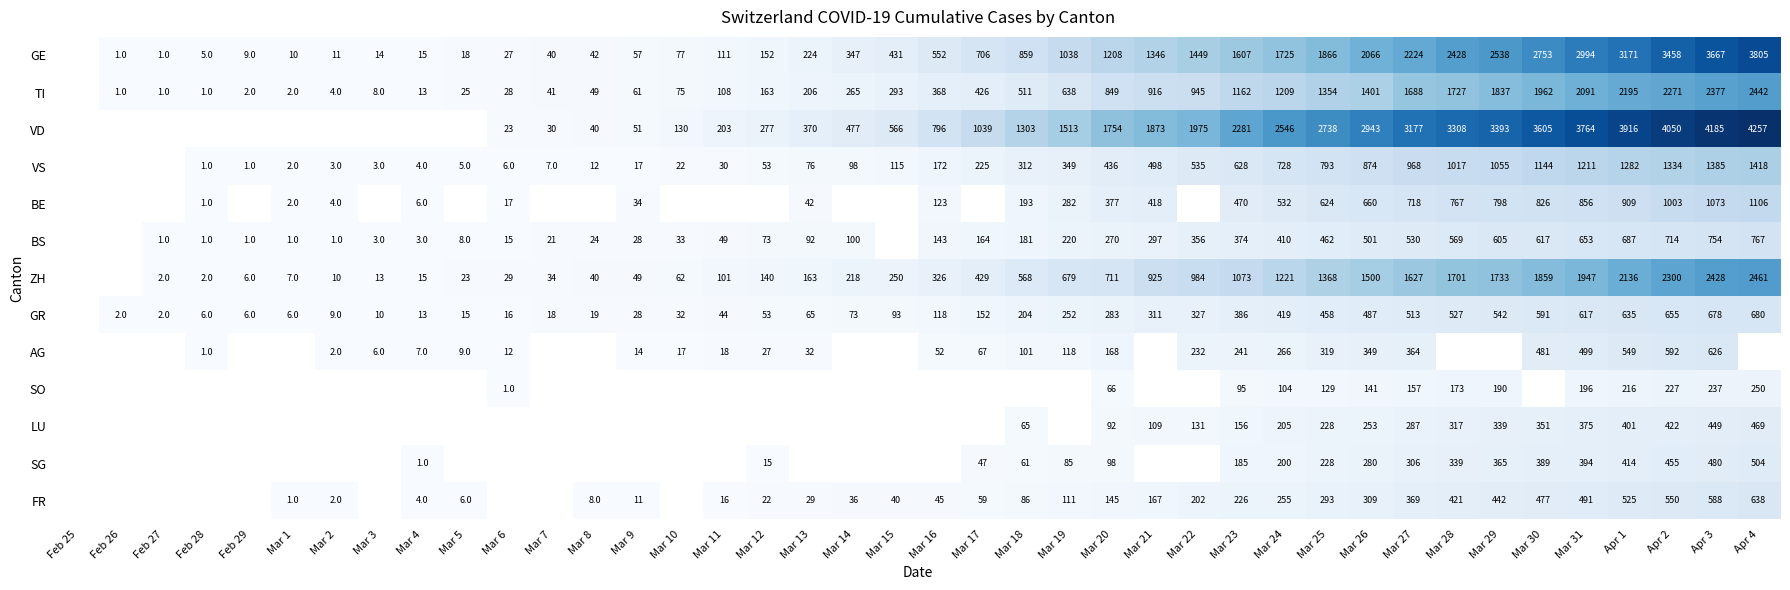

True or false: VD has a value of 2611.4 at Apr 4.

False